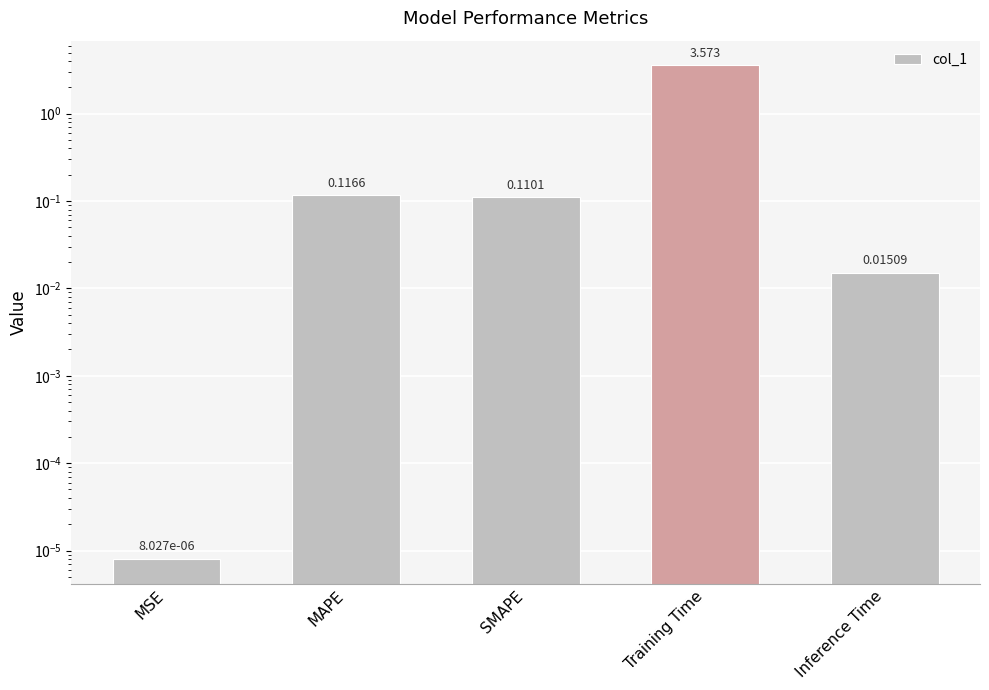

Reading right to left, extract all data points from this chart.

Inference Time=0.0	Training Time=3.6	SMAPE=0.1	MAPE=0.1	MSE=0.0